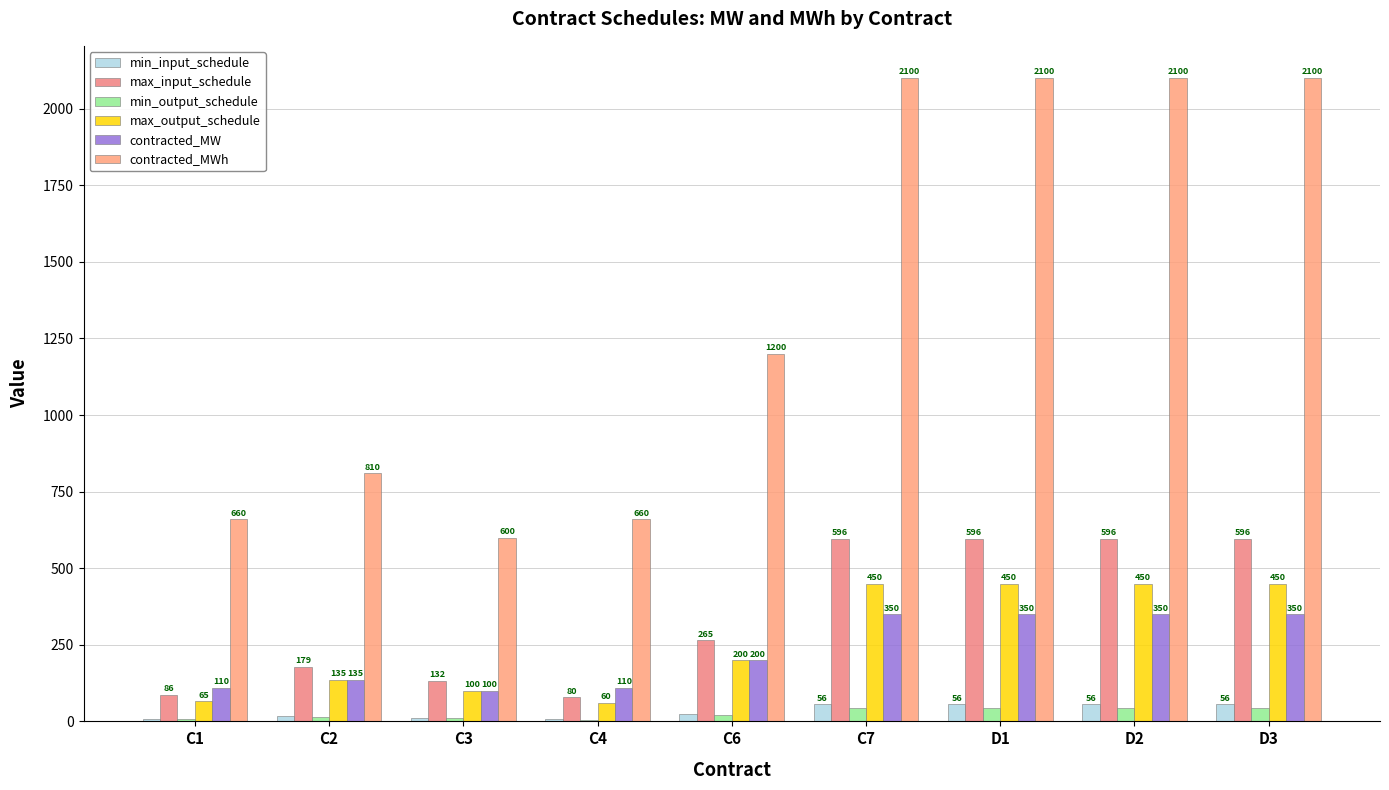

At which label does min_output_schedule reach its minimum?

C4